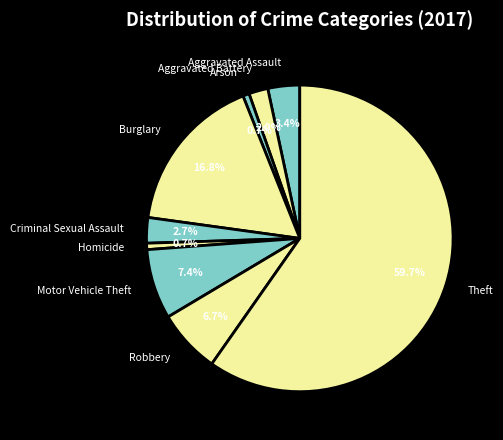

Which has a higher value, Aggravated Battery or Homicide?

Aggravated Battery